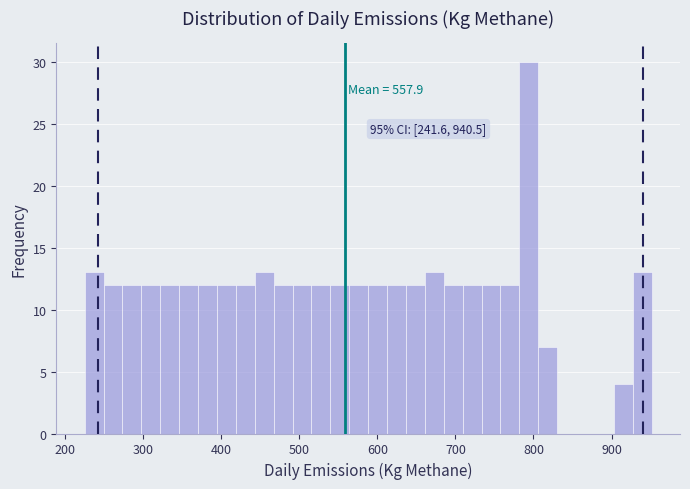

Read against the x-axis, roughly where is the centre of the tallest bar?

790